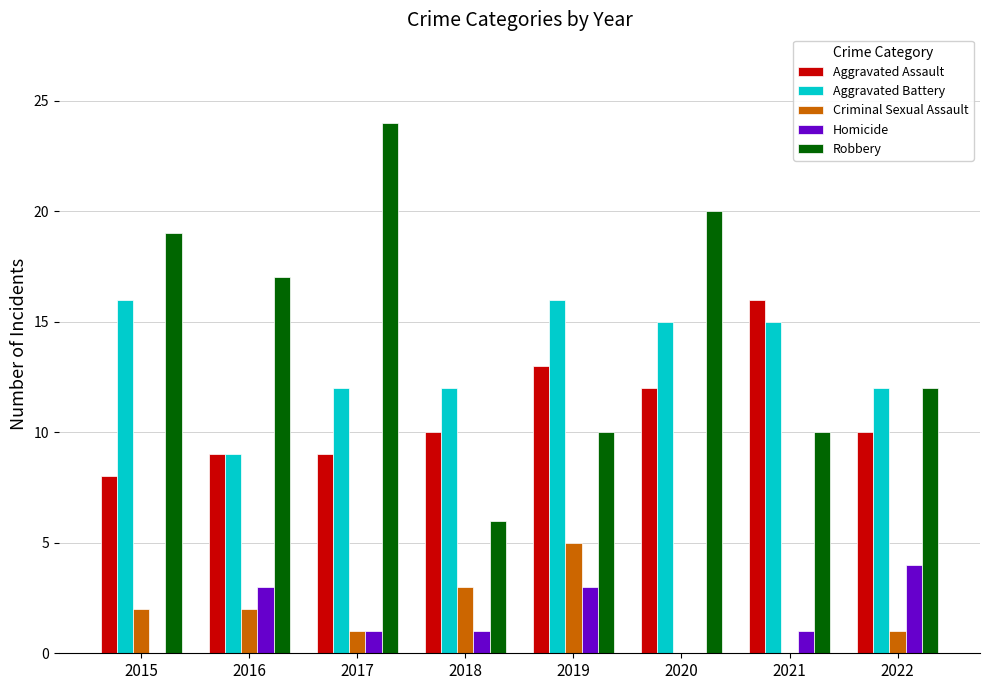

What value does the Homicide series have at 2022?

4